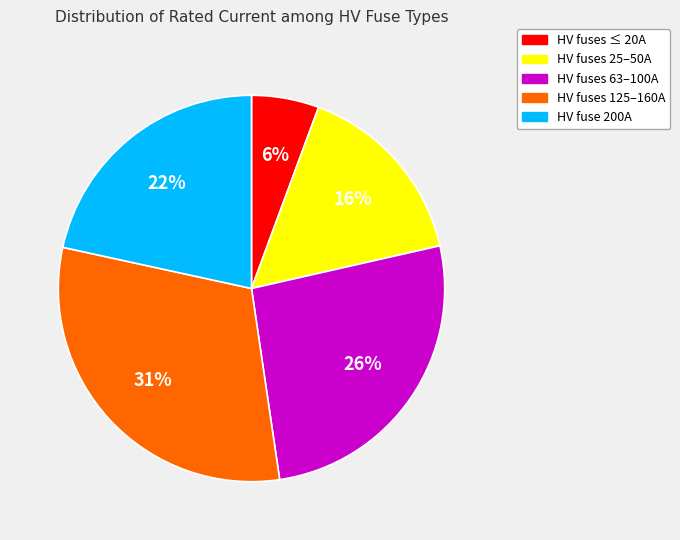

To the nearest percent, what is the difference between the largest and smallest slice percentages?

25%